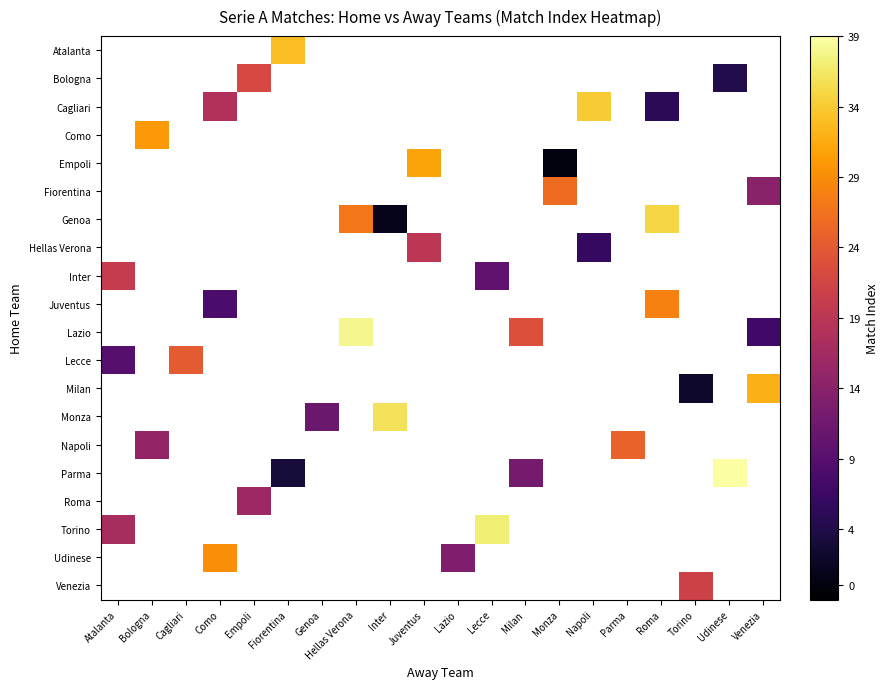

Between Monza and Genoa, which is larger?

Genoa